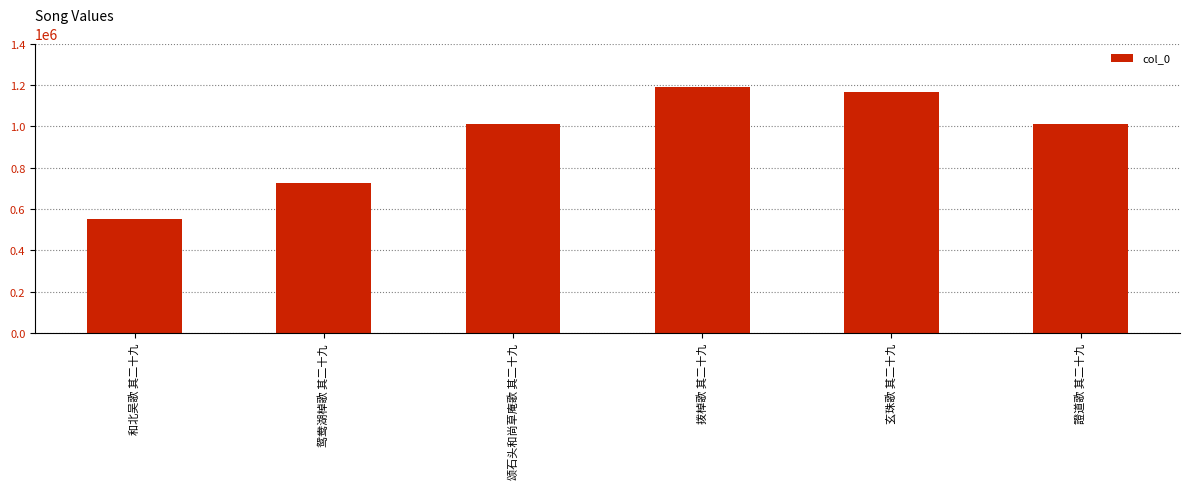

What is the sum of the values at 颂石头和尚草庵歌 其二十九 and 和北吴歌 其二十九?

1561392